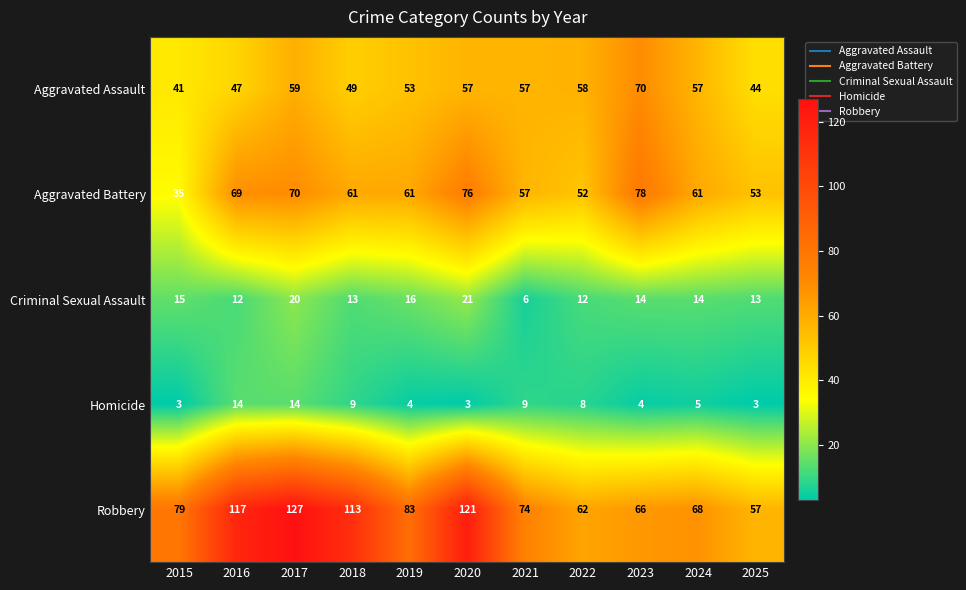

At which category is the sum across all series the highest?

2017